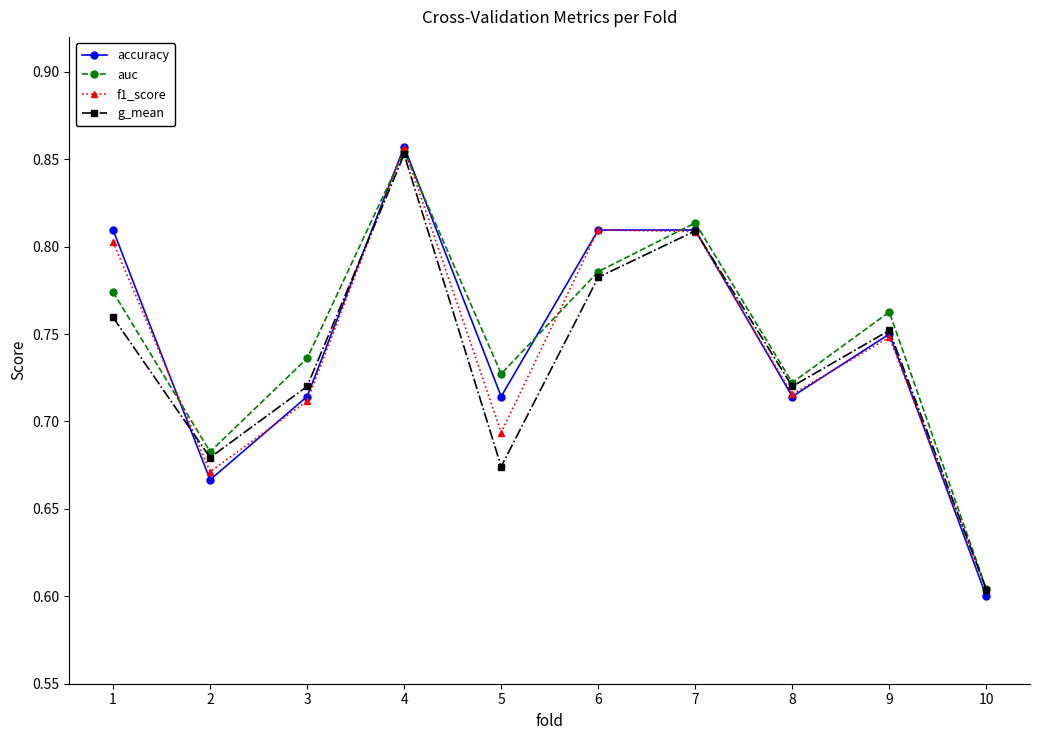

What is the difference between the maximum and minimum values in the accuracy series?

0.3